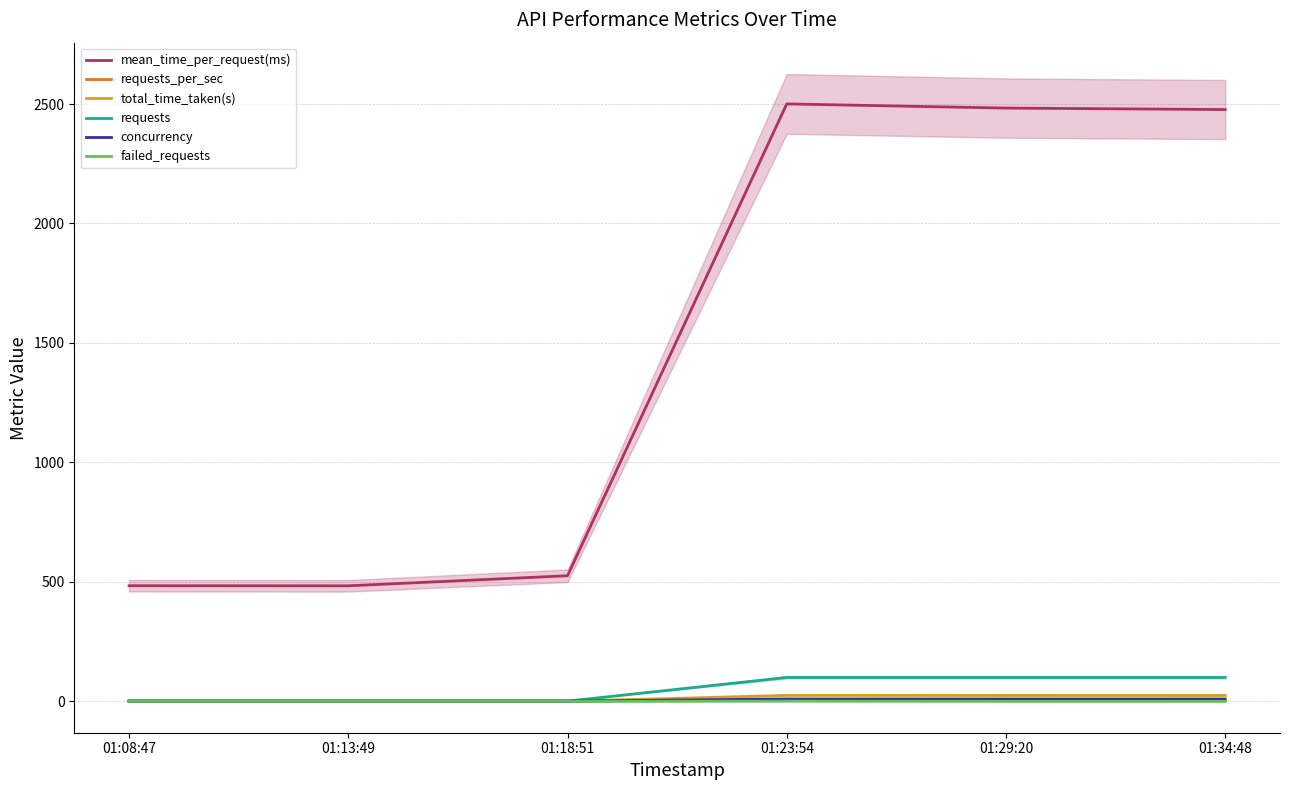

List the labels in order of failed_requests value, smallest first.

01:08:47, 01:13:49, 01:18:51, 01:29:20, 01:34:48, 01:23:54